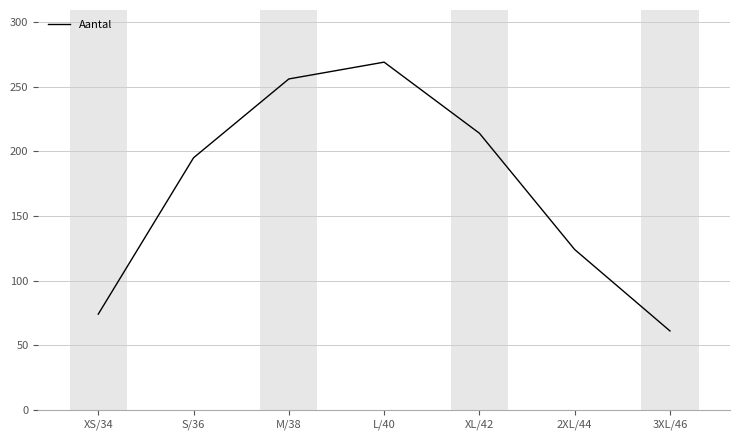

What value does the data have at XS/34, to the nearest 10?

70